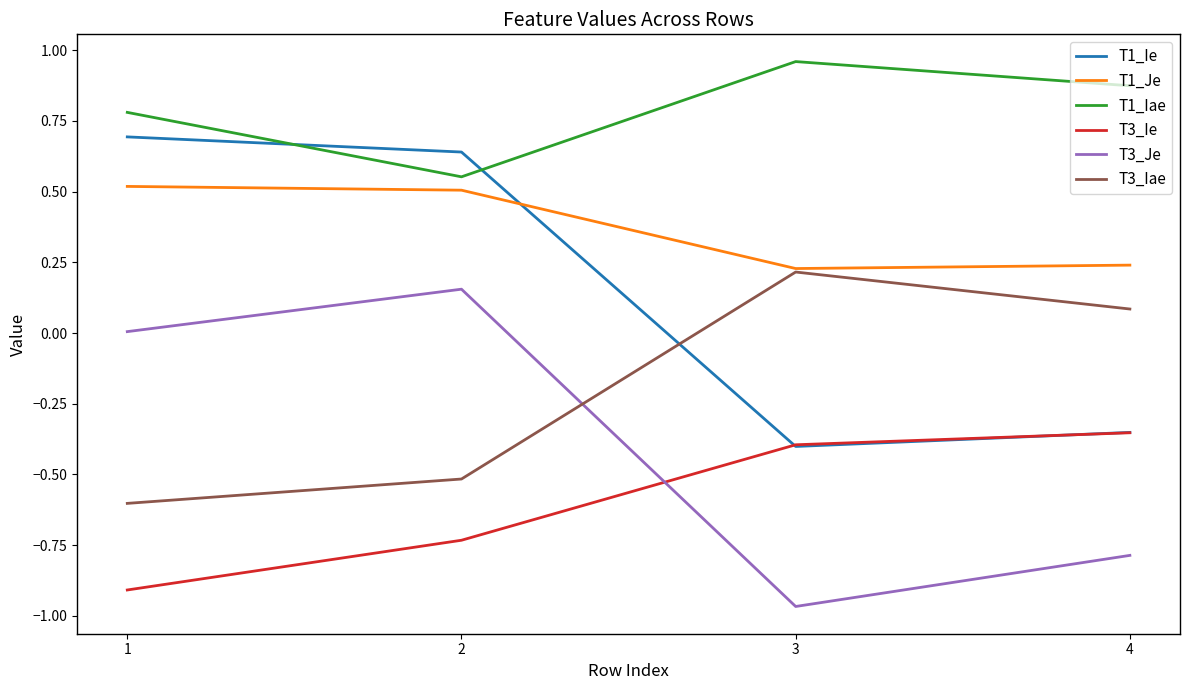

How many negative values does the T1_Ie series have?

2